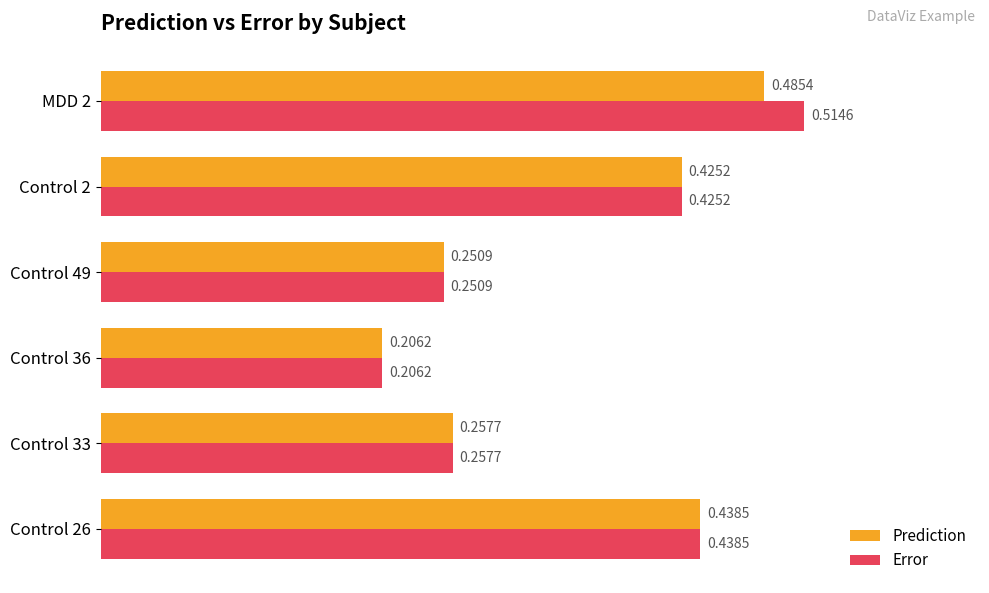

Which series has the largest range (max minus min)?

Error